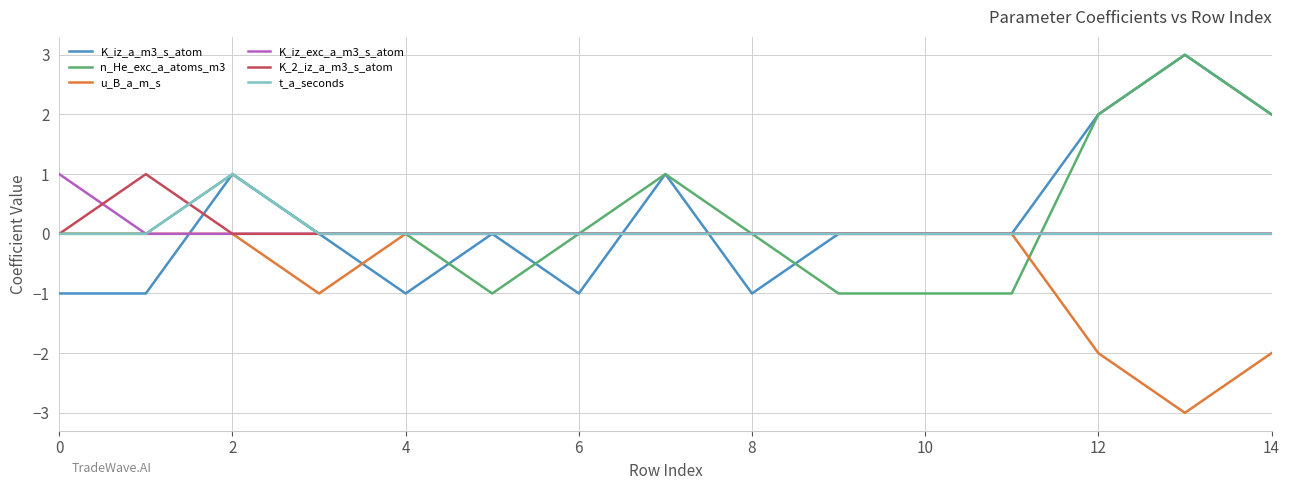

What is the lowest value of the u_B_a_m_s series?

-3